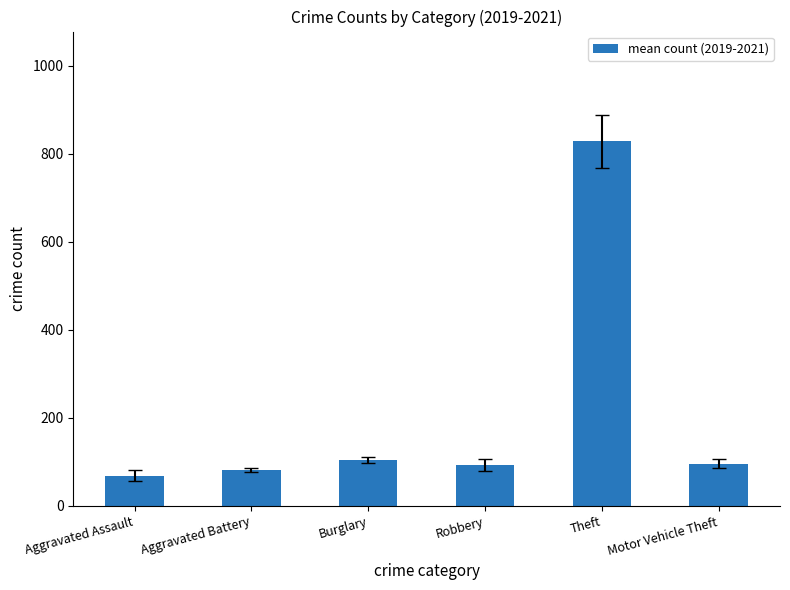

How many data points are above 96?

3